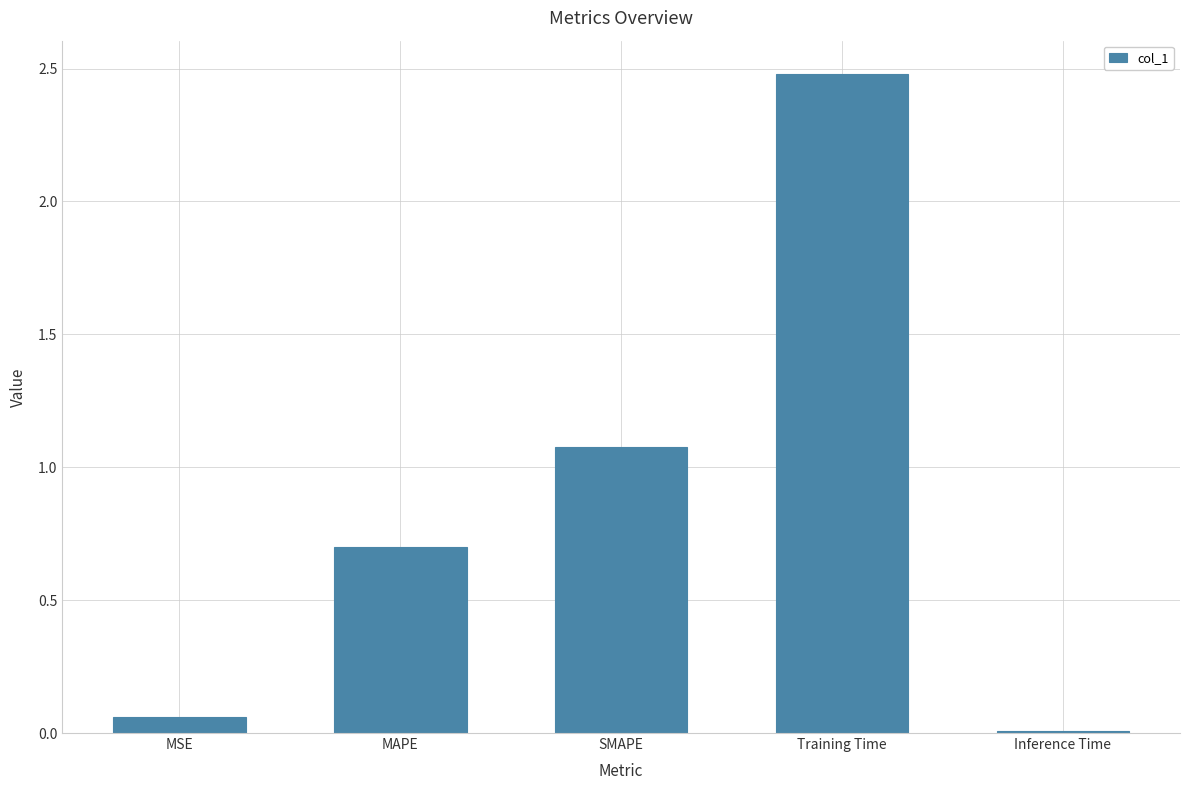

What is the difference between the values at SMAPE and MAPE?

0.4